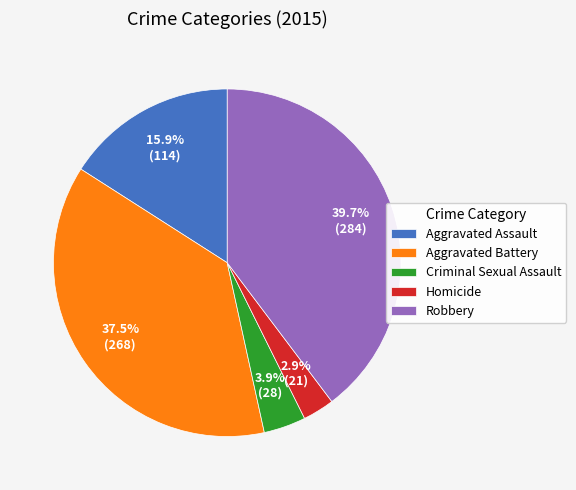

Count the number of slices in the pie.

5